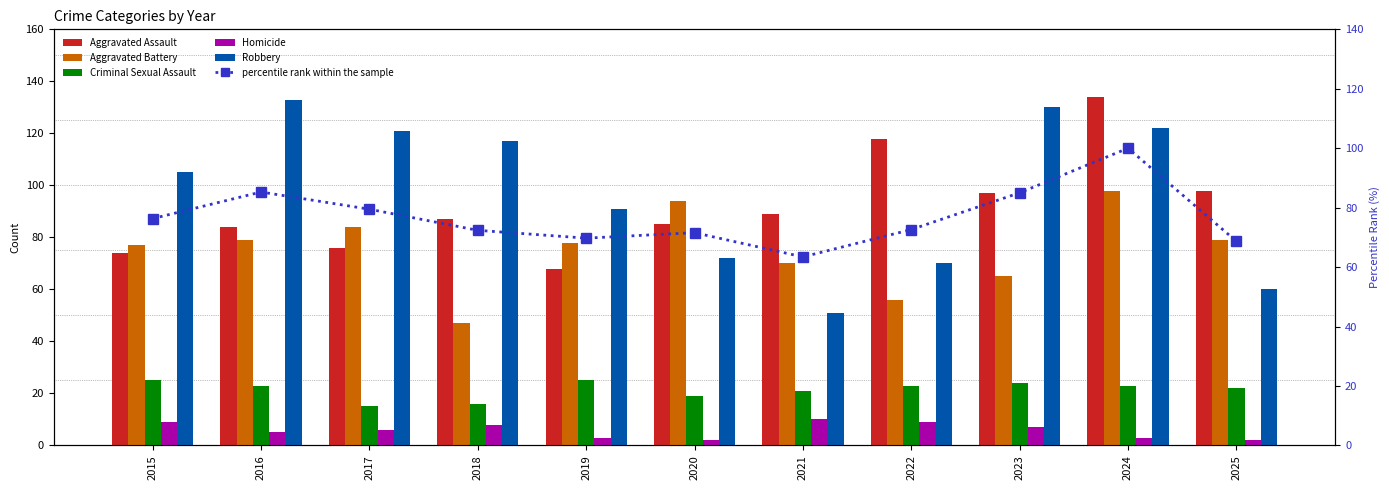

Is it true that percentile rank within the sample equals 17.1 at 2015?

False